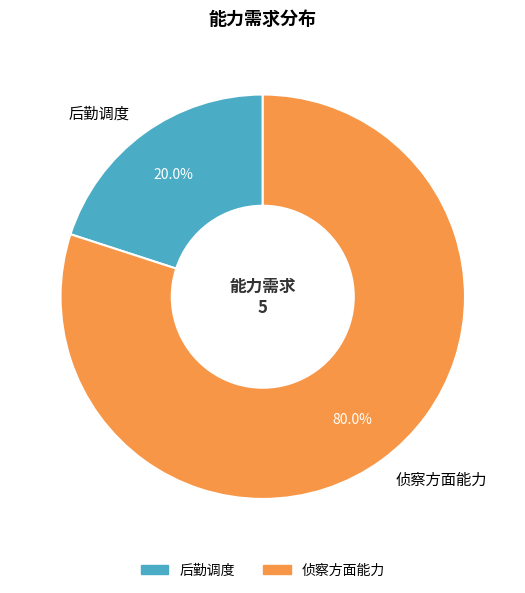

What is the ratio of the value at 侦察方面能力 to the value at 后勤调度?

4.0